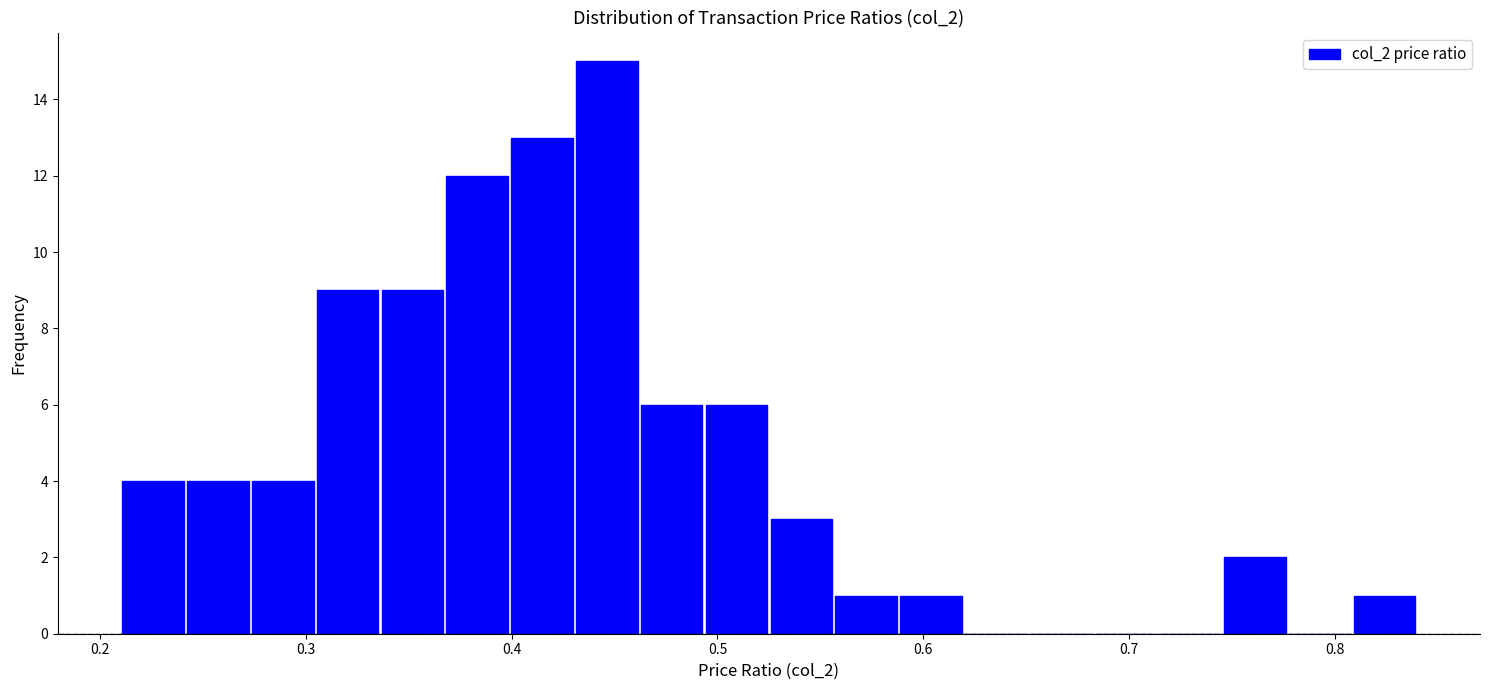

Around what value on the x-axis is the tallest bar? Give the approximate position of its centre, as read against the axis.

0.45